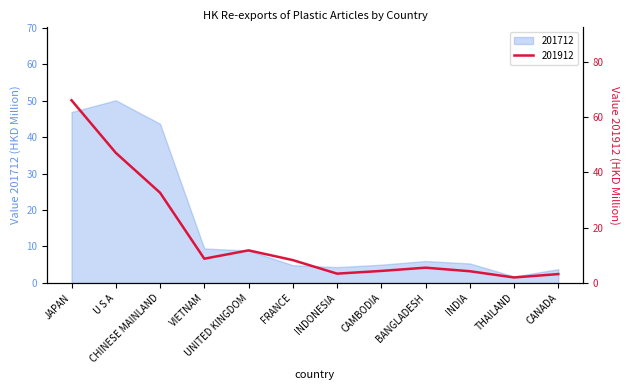

Rank the series at FRANCE from lowest to highest value.

201712, 201912